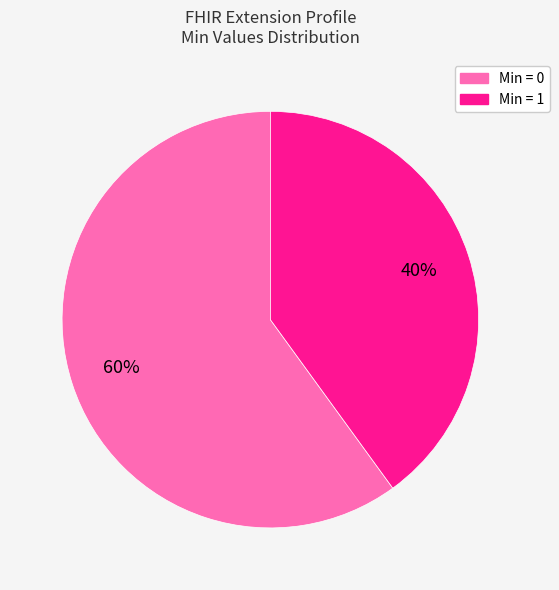

To the nearest percent, what is the average slice percentage?

50%